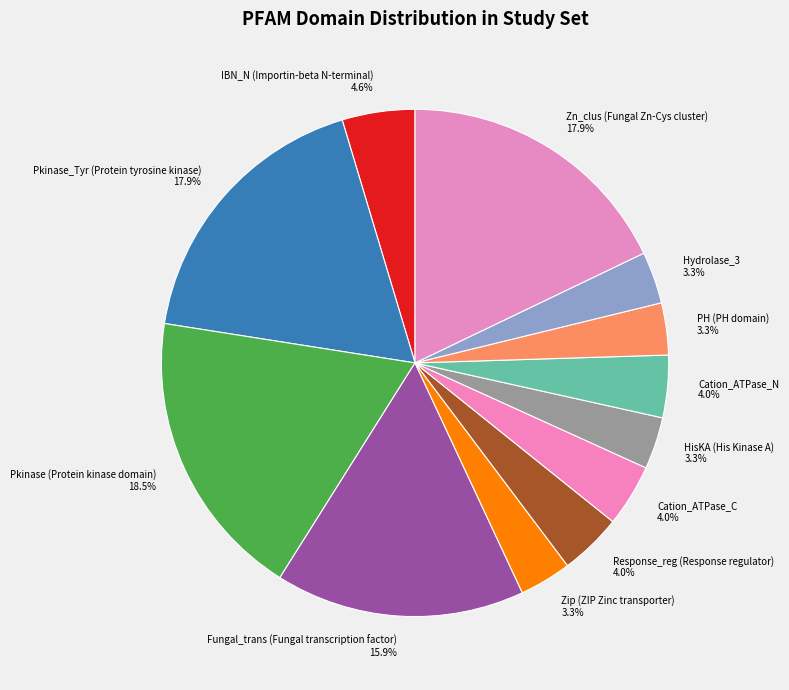

Approximately how many times larger is the value at PH (PH domain) compared to Response_reg (Response regulator)?

0.8